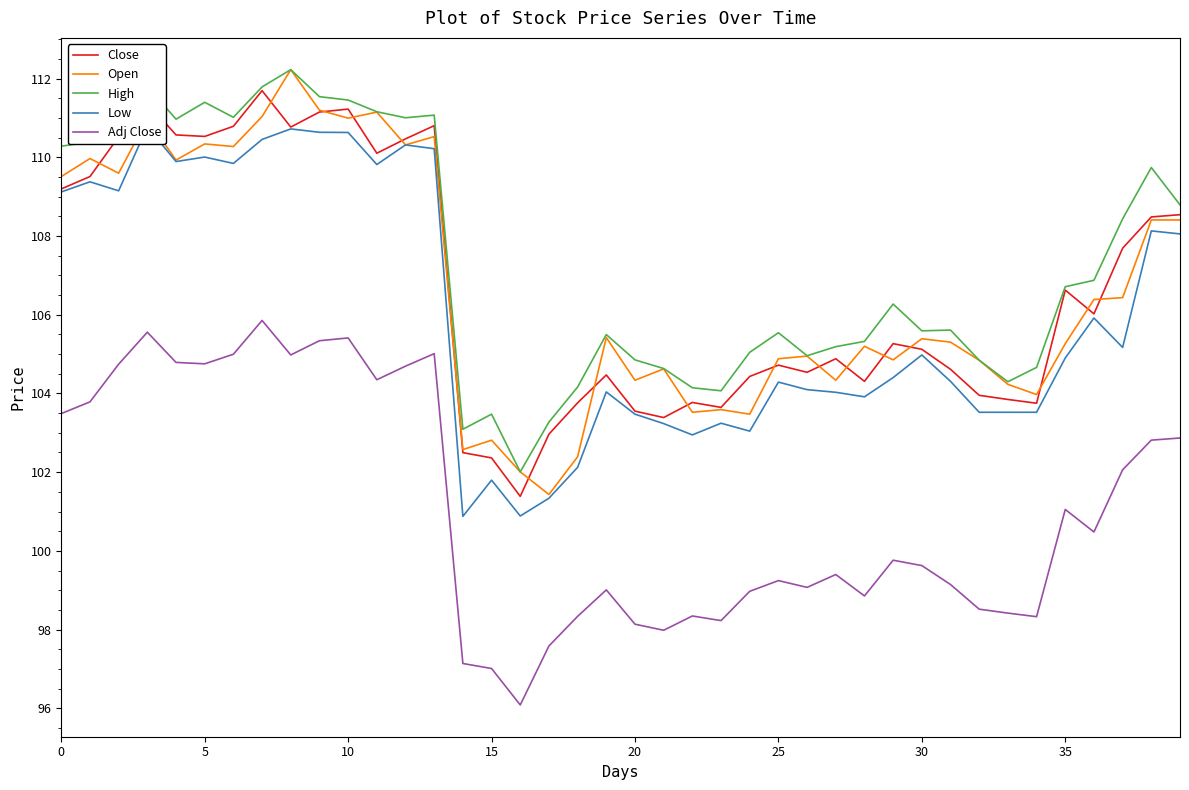

What is the highest value of the Open series?

112.2